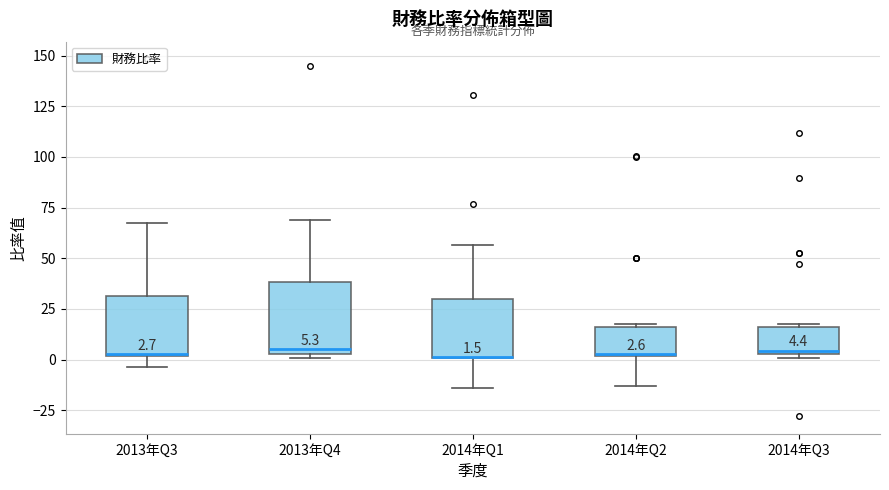

Which box is the tallest, from its lower edge to its upper edge?

2013年Q4